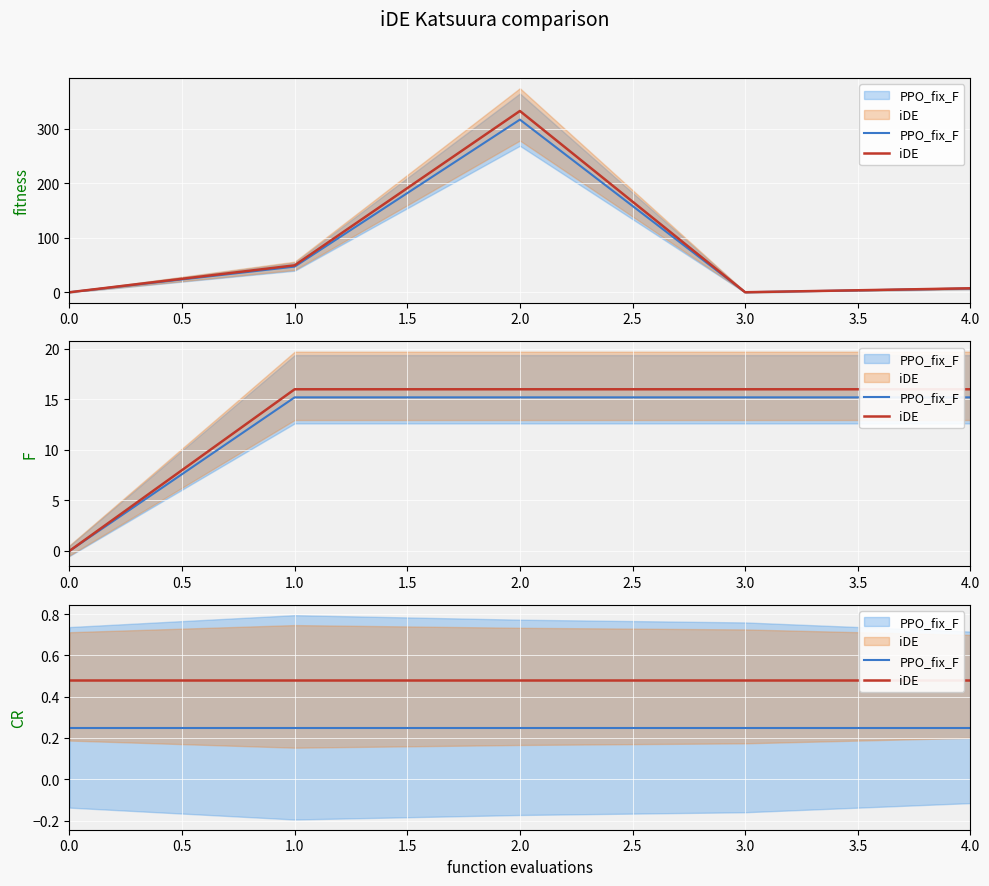

What is the average value of the iDE series?

0.5